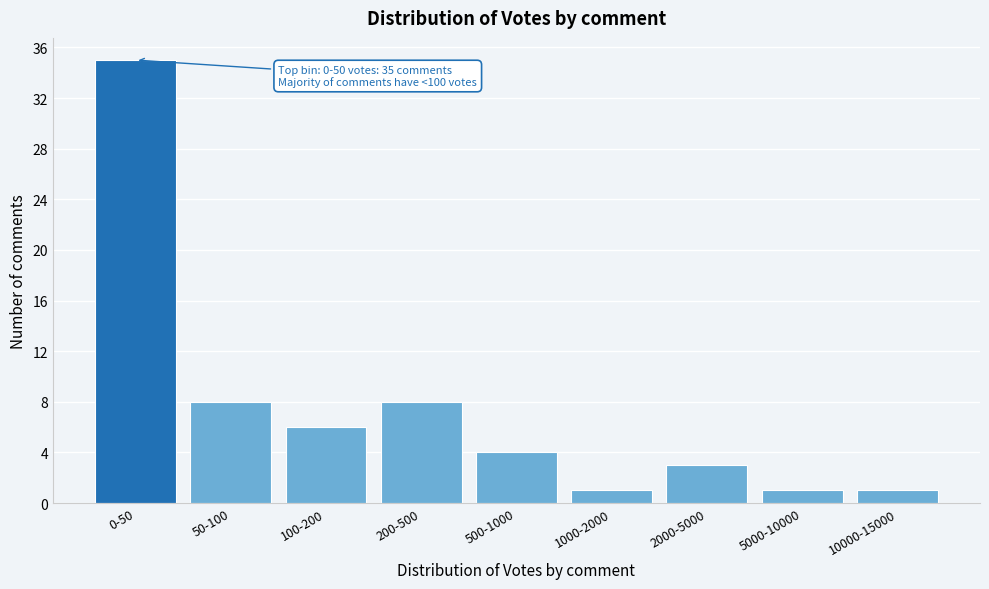

Reading right to left, transcribe all the data shown in this chart.

1	1	3	1	4	8	6	8	35